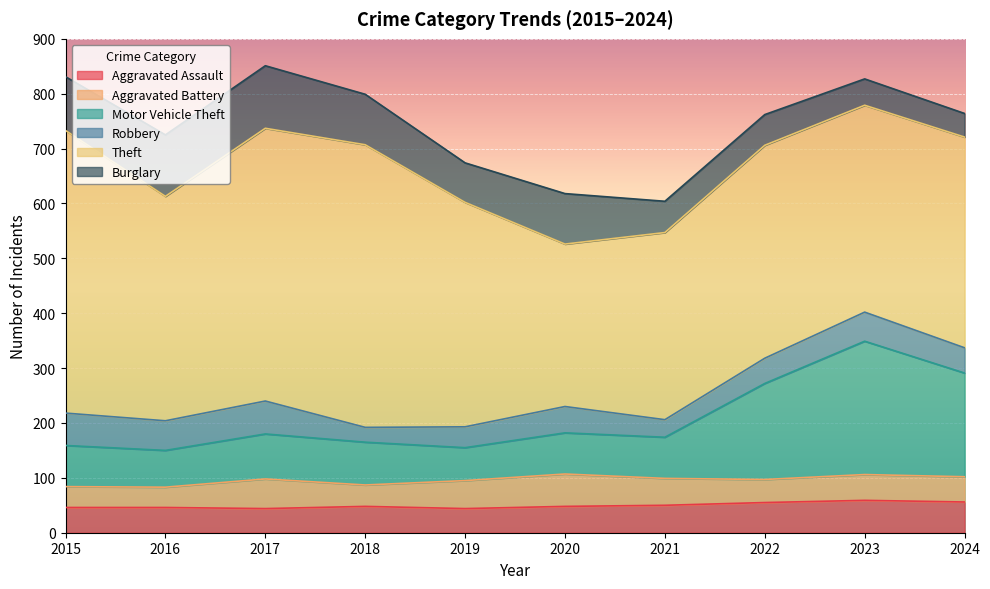

What is the maximum value shown in the chart?

515